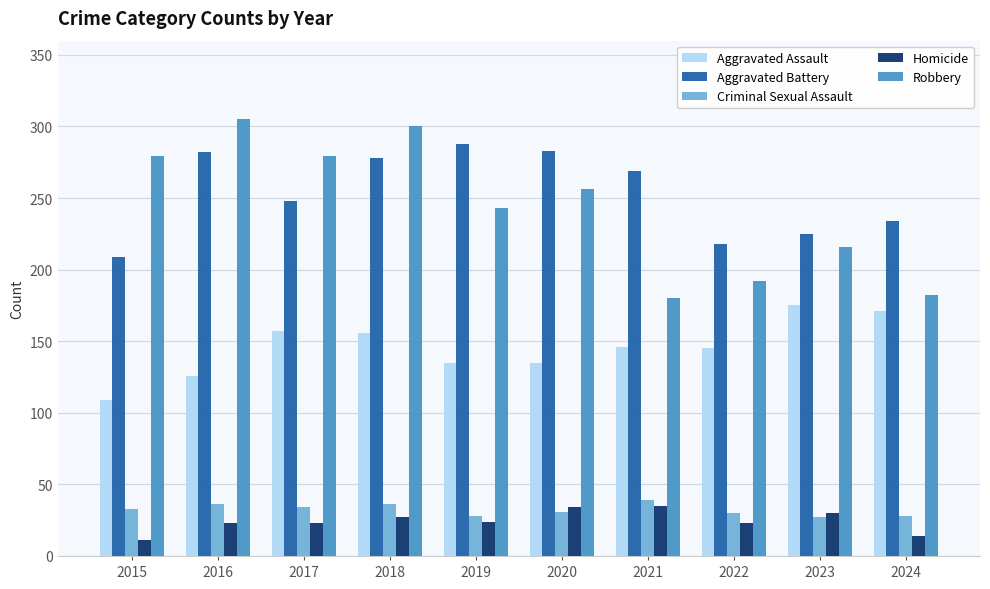

What is the value of the Aggravated Battery bar at the 3rd from the left?

248